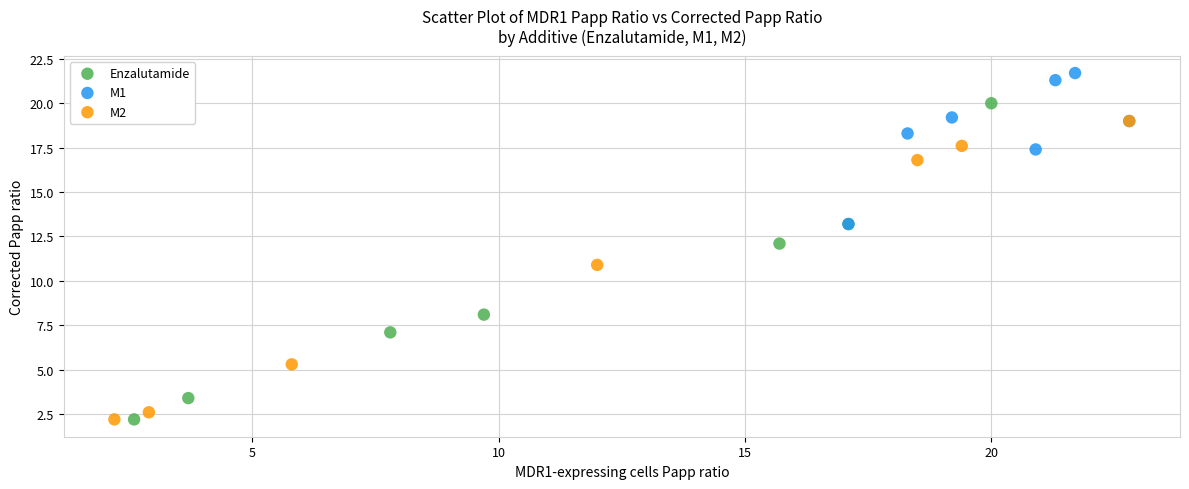

Which series has the widest spread of Y values?

Enzalutamide